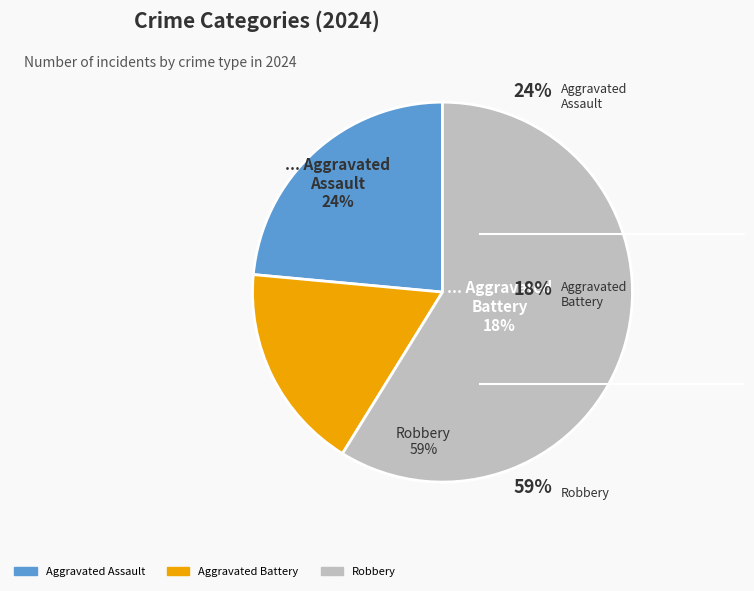

How many segments does this pie chart have?

3